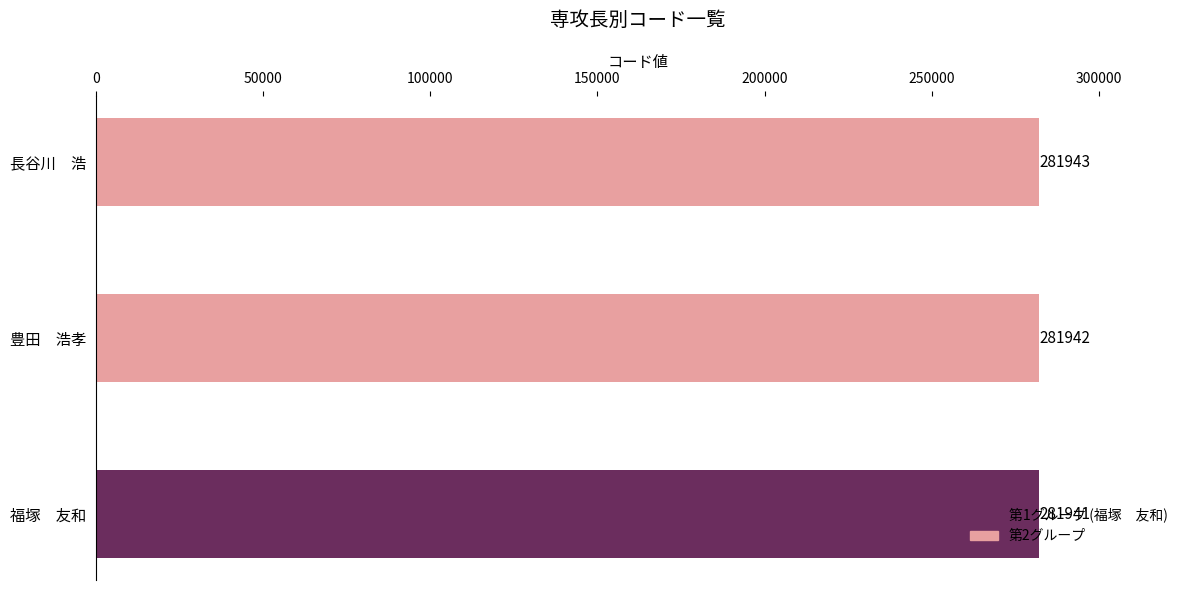

What is the label of the 1st bar from the right?

長谷川　浩